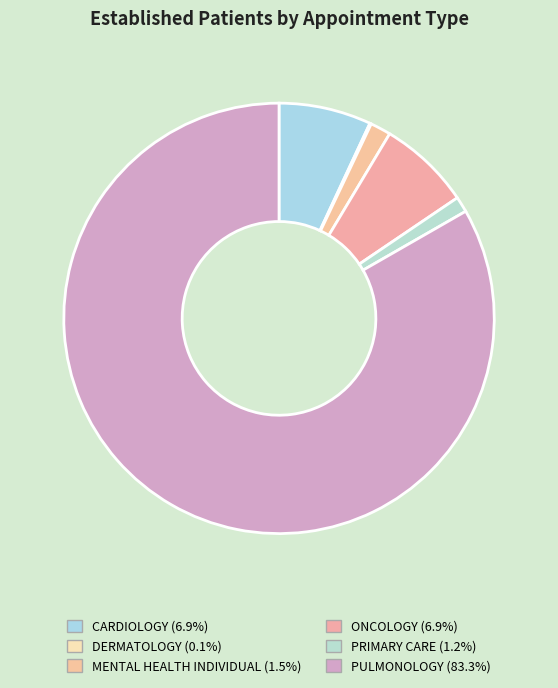

To the nearest percent, what is the difference between the CARDIOLOGY and MENTAL HEALTH INDIVIDUAL slice percentages?

5%